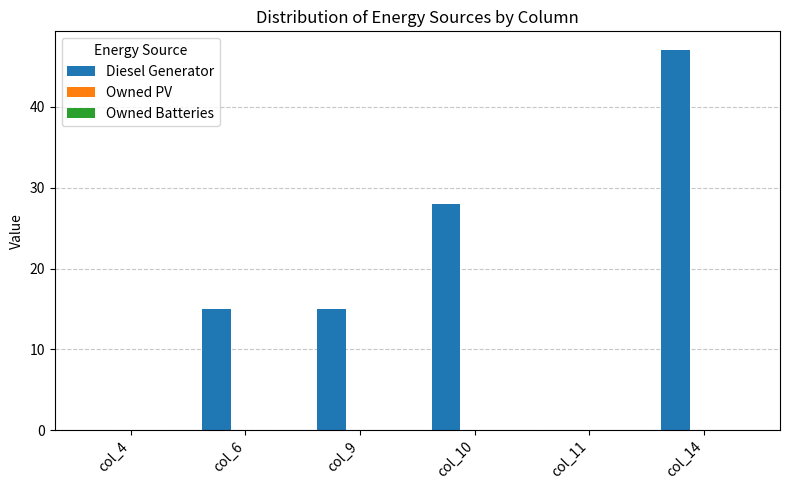

Reading left to right, transcribe all the data shown in this chart.

col_4=0	col_6=15	col_9=15	col_10=28	col_11=0	col_14=47